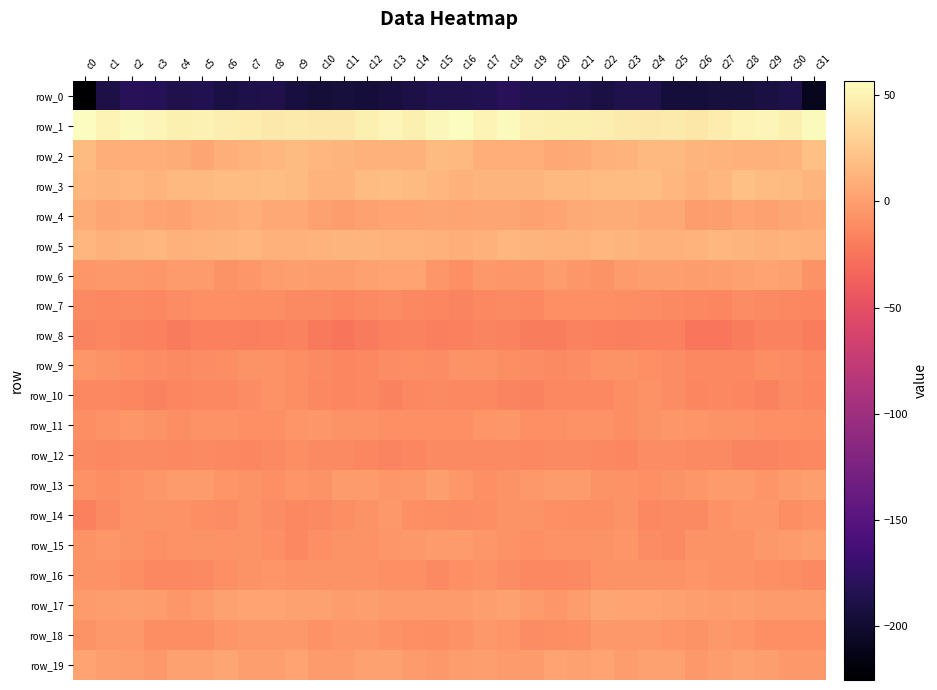

What is the approximate value of row_11 at c31?

-10.5